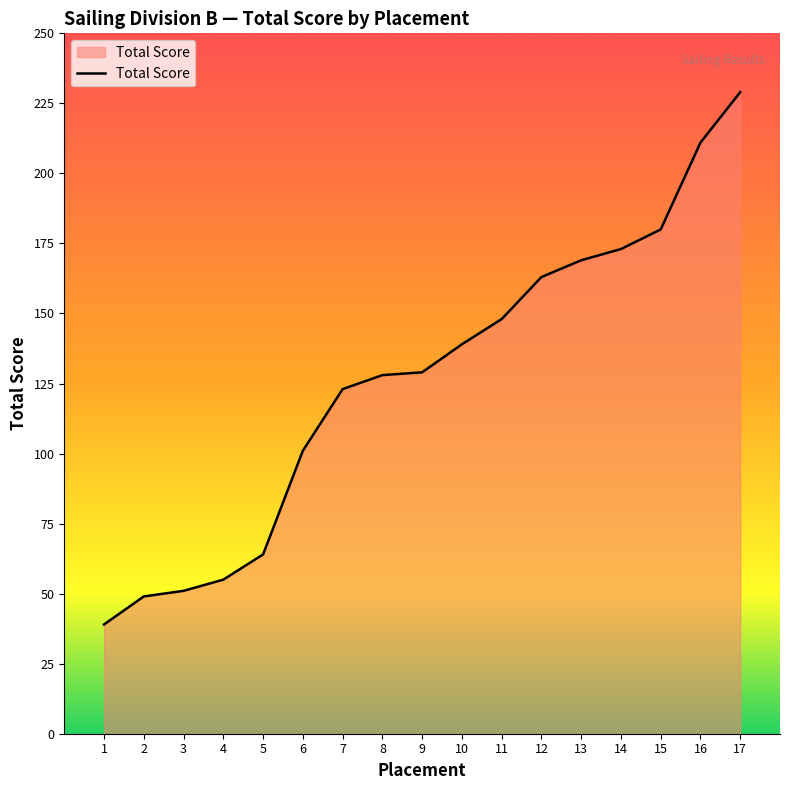

Reading left to right, extract all data points from this chart.

39	49	51	55	64	101	123	128	129	139	148	163	169	173	180	211	229